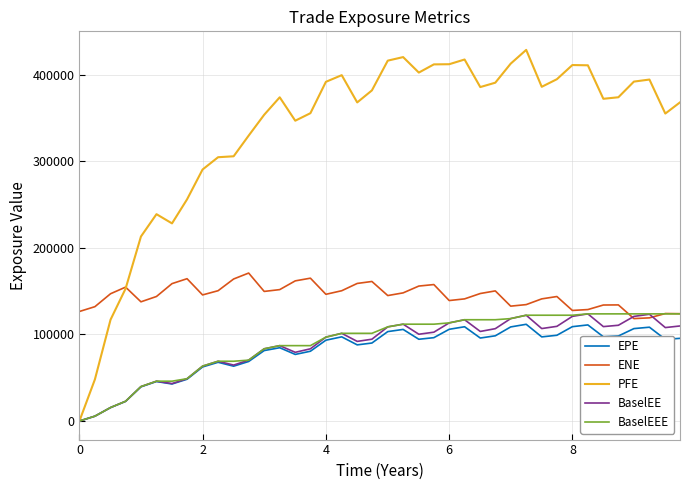

What is the greatest value displayed?

428648.0